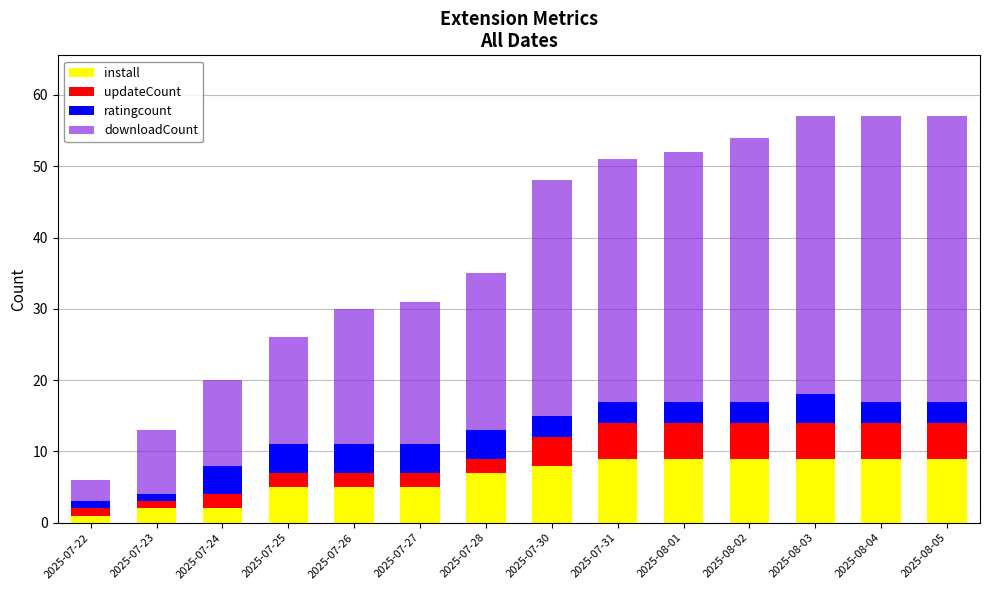

What is the highest value of the install series?

9